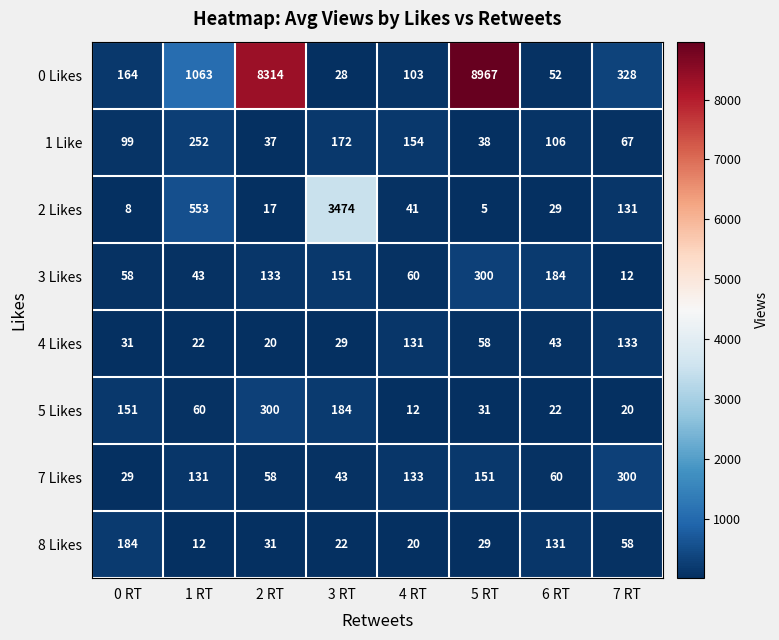

Where is 0 Likes nearest to the value 4497?

1 RT